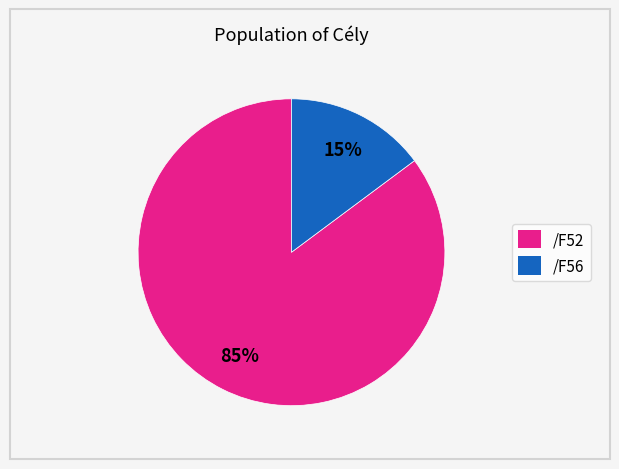

Is there any slice that represents more than half of the pie?

Yes